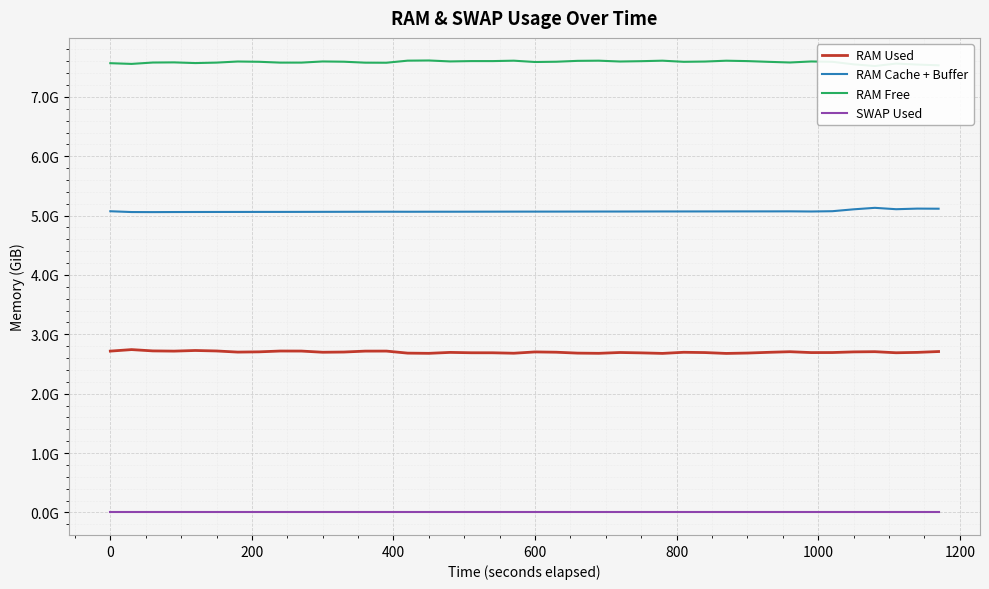

Reading left to right, list all the values displayed in this chart.

RAM Used: 2.7	2.7	2.7	2.7	2.7	2.7	2.7	2.7	2.7	2.7	2.7	2.7	2.7	2.7	2.7	2.7	2.7	2.7	2.7	2.7	2.7	2.7	2.7	2.7	2.7	2.7	2.7	2.7	2.7	2.7	2.7	2.7	2.7	2.7	2.7	2.7	2.7	2.7	2.7	2.7
RAM Cache + Buffer: 5.1	5.1	5.1	5.1	5.1	5.1	5.1	5.1	5.1	5.1	5.1	5.1	5.1	5.1	5.1	5.1	5.1	5.1	5.1	5.1	5.1	5.1	5.1	5.1	5.1	5.1	5.1	5.1	5.1	5.1	5.1	5.1	5.1	5.1	5.1	5.1	5.1	5.1	5.1	5.1
RAM Free: 7.6	7.6	7.6	7.6	7.6	7.6	7.6	7.6	7.6	7.6	7.6	7.6	7.6	7.6	7.6	7.6	7.6	7.6	7.6	7.6	7.6	7.6	7.6	7.6	7.6	7.6	7.6	7.6	7.6	7.6	7.6	7.6	7.6	7.6	7.6	7.5	7.5	7.6	7.5	7.5
SWAP Used: 0.0	0.0	0.0	0.0	0.0	0.0	0.0	0.0	0.0	0.0	0.0	0.0	0.0	0.0	0.0	0.0	0.0	0.0	0.0	0.0	0.0	0.0	0.0	0.0	0.0	0.0	0.0	0.0	0.0	0.0	0.0	0.0	0.0	0.0	0.0	0.0	0.0	0.0	0.0	0.0